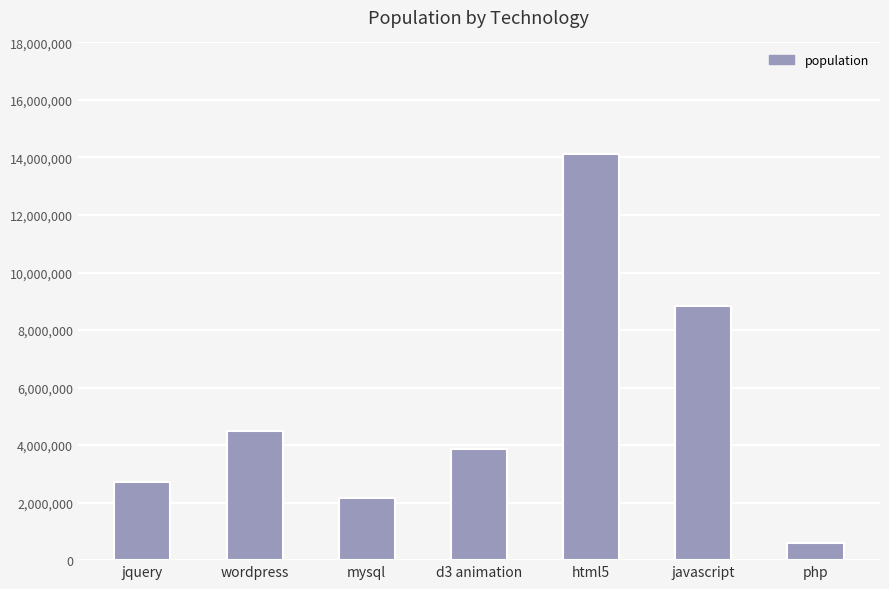

What is the difference between the second highest and minimum values?

8206879